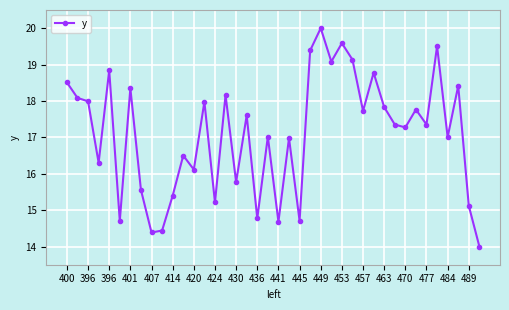

What is the average value?

17.1